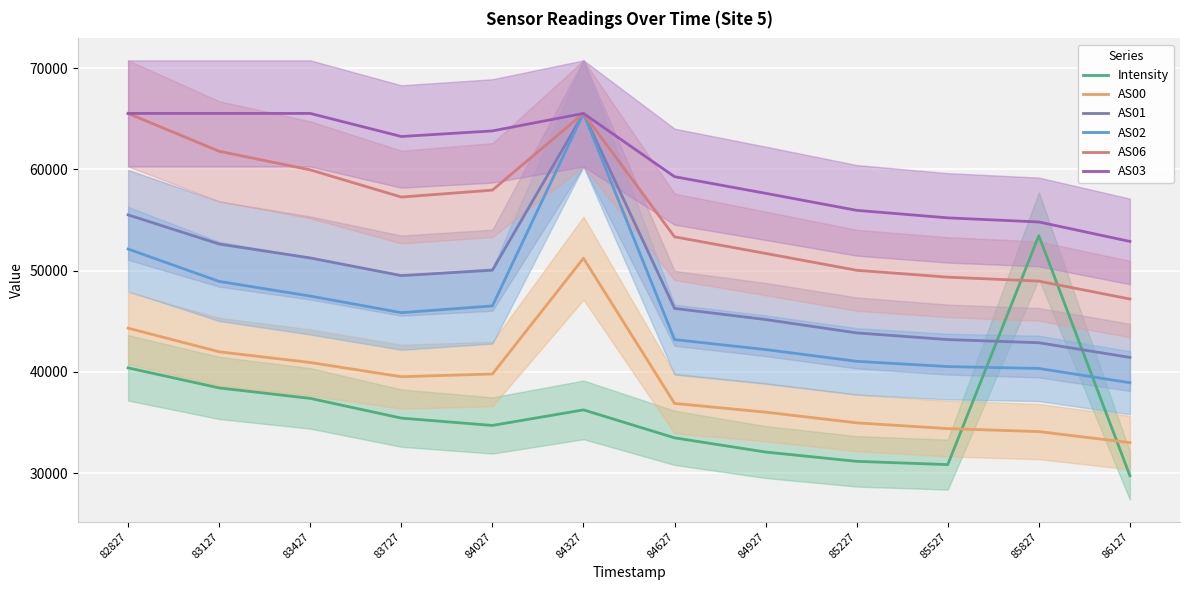

At which label is AS06 closest to 56365?

83727